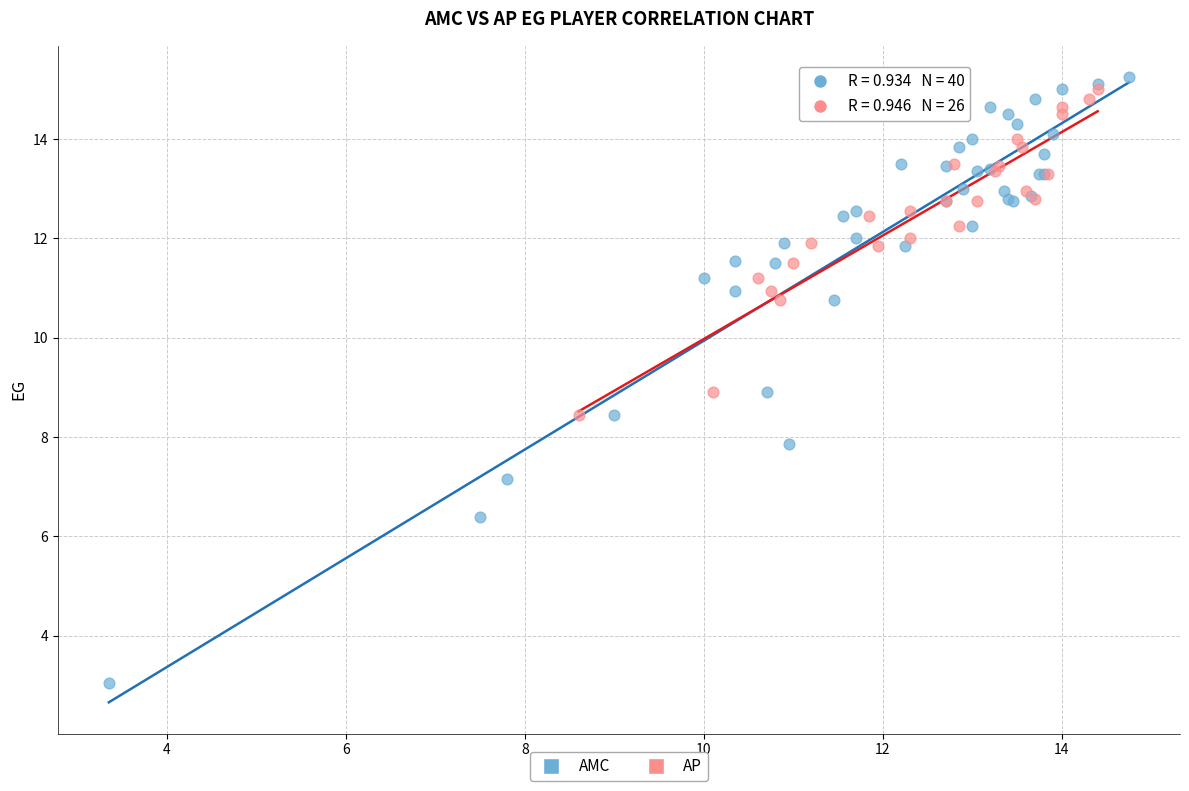

Which series contains the lowest Y value?

AMC